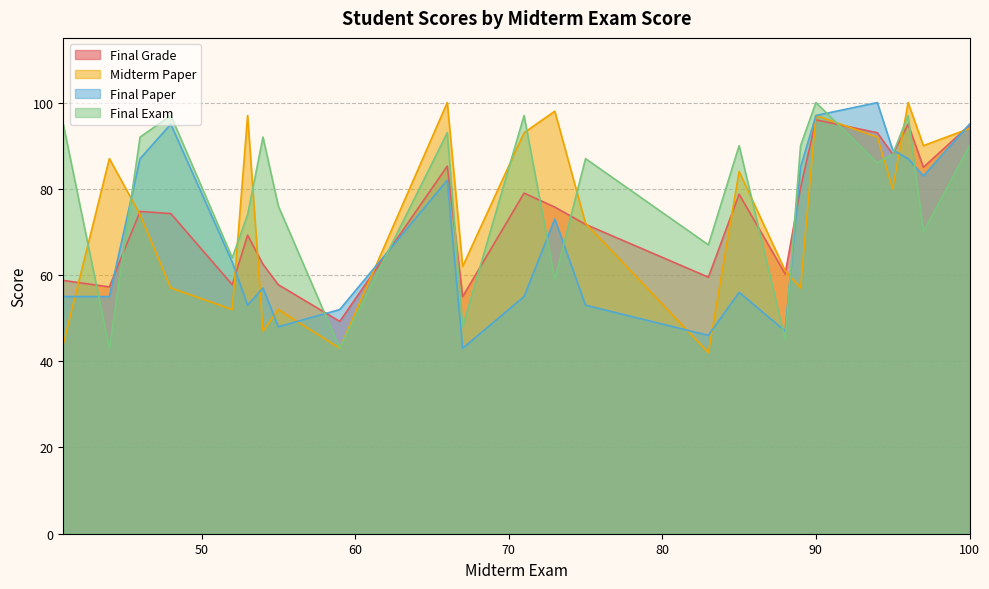

True or false: Final Exam and Final Grade intersect in this chart.

True